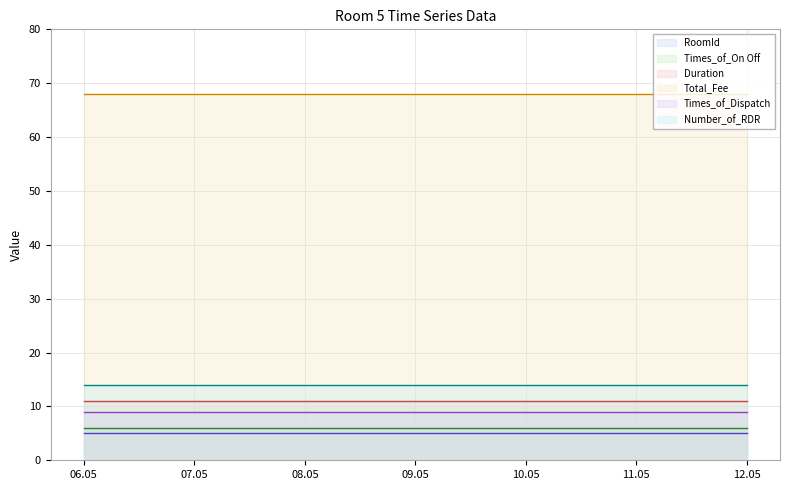

What is the total value across all series at 2019/05/12?

113